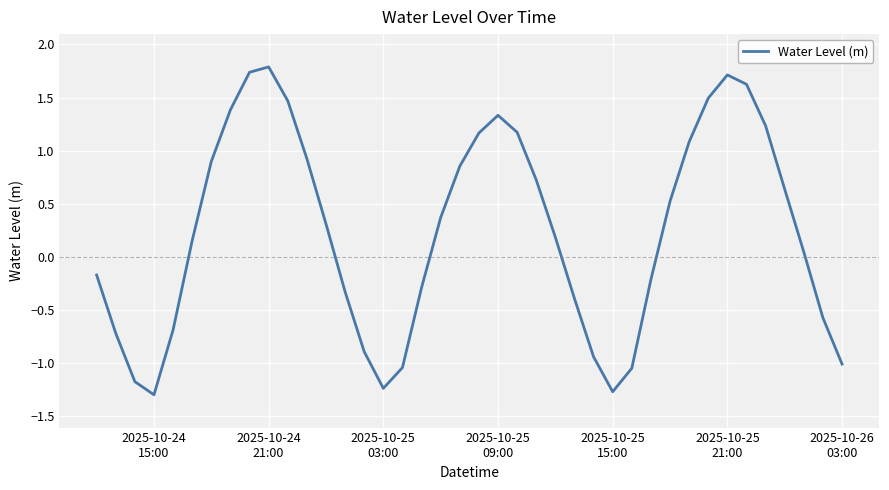

What is the difference between the maximum and minimum values?

3.1